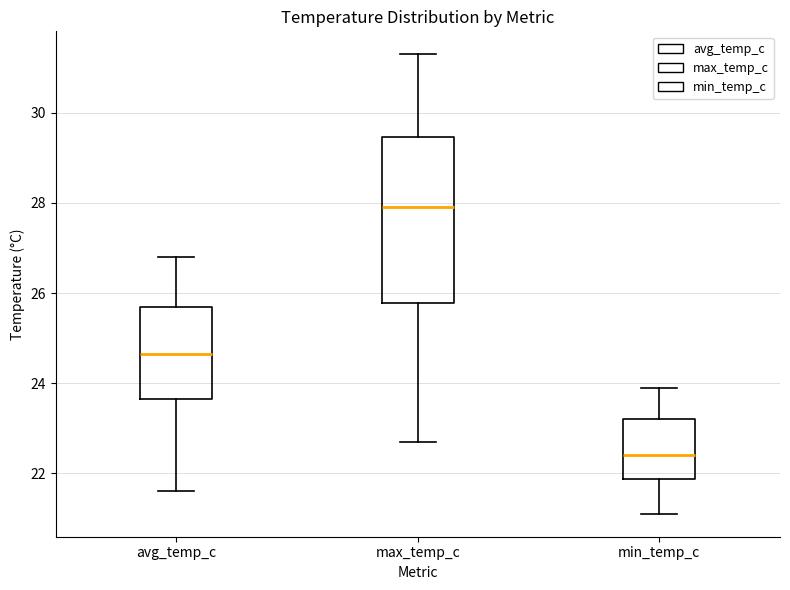

Comparing the boxes themselves (not the whiskers), which one is the tallest?

max_temp_c